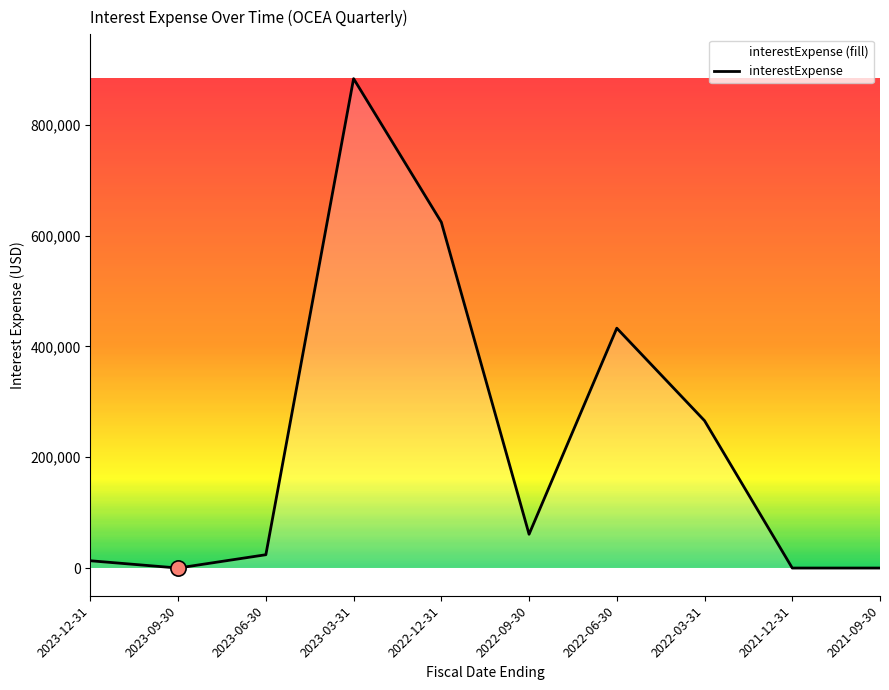

What is the change in value from 2023-06-30 to 2022-12-31?

+600245